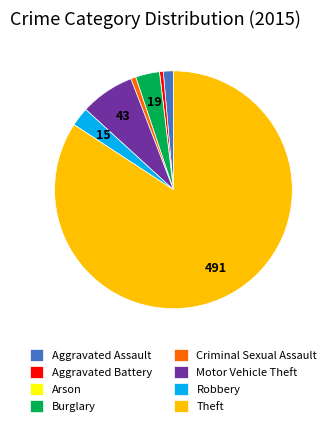

What is the majority slice?

Theft